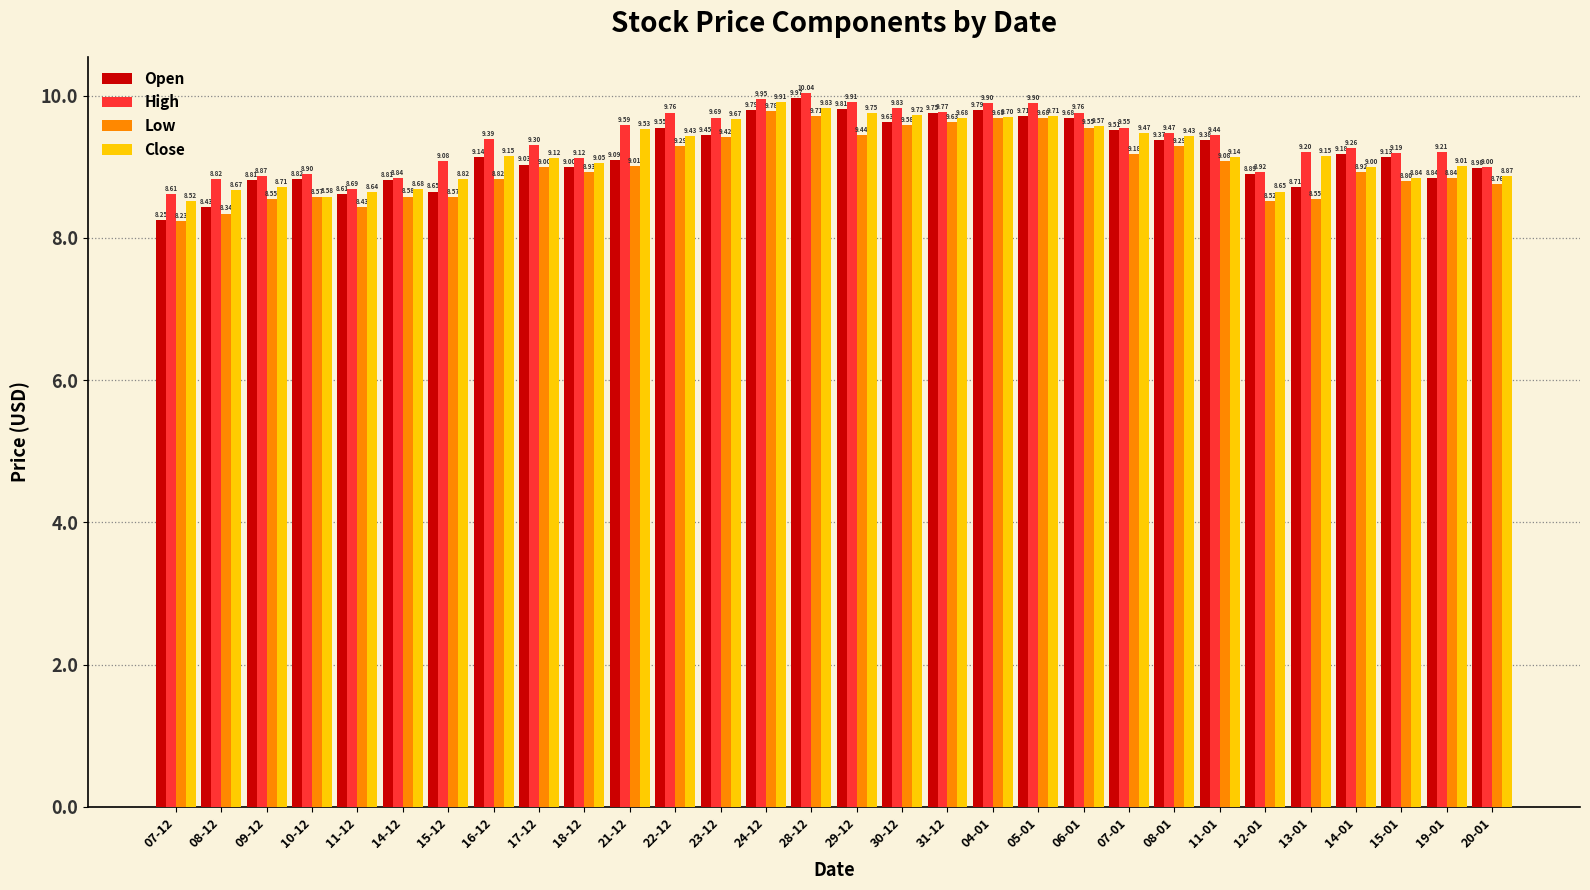

List the series in order of their peak value, lowest first.

Low, Close, Open, High